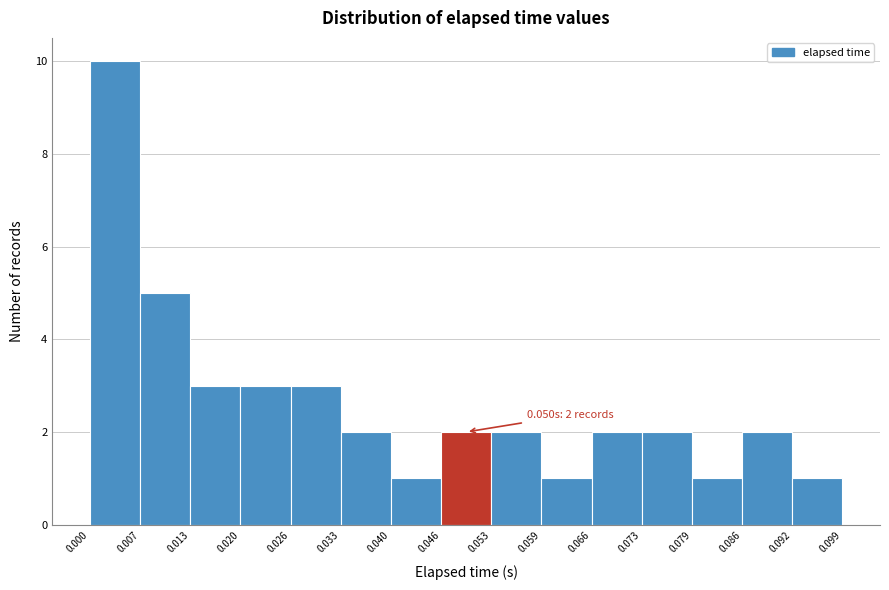

Which range on the x-axis has the tallest bar?

0.000 to 0.007